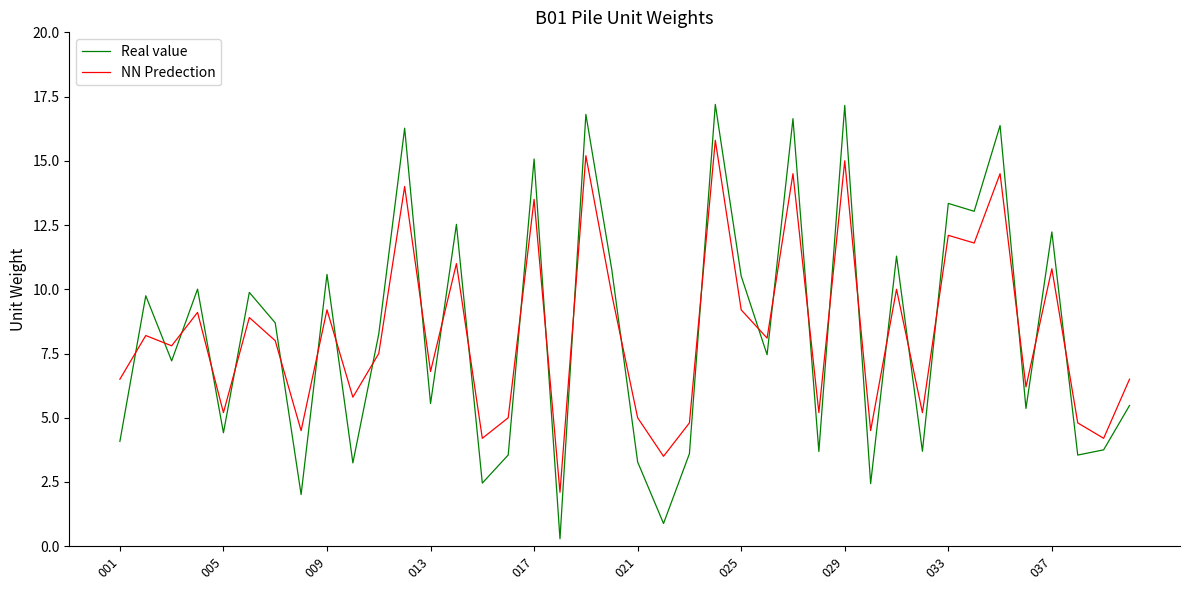

List the series in order of their peak value, highest first.

Real value, NN Predection